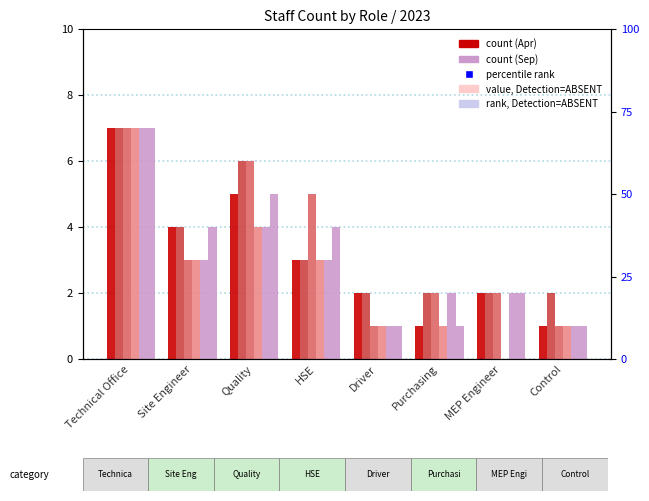

Which series has the widest spread of values?

2023-02-01